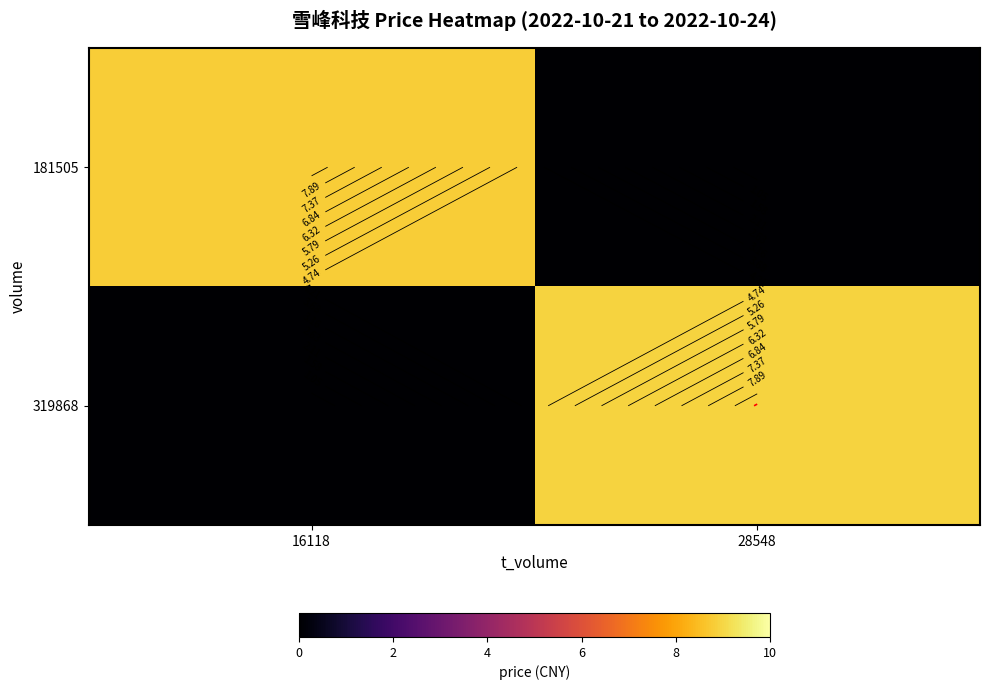

How many values in 319868 are above zero?

1